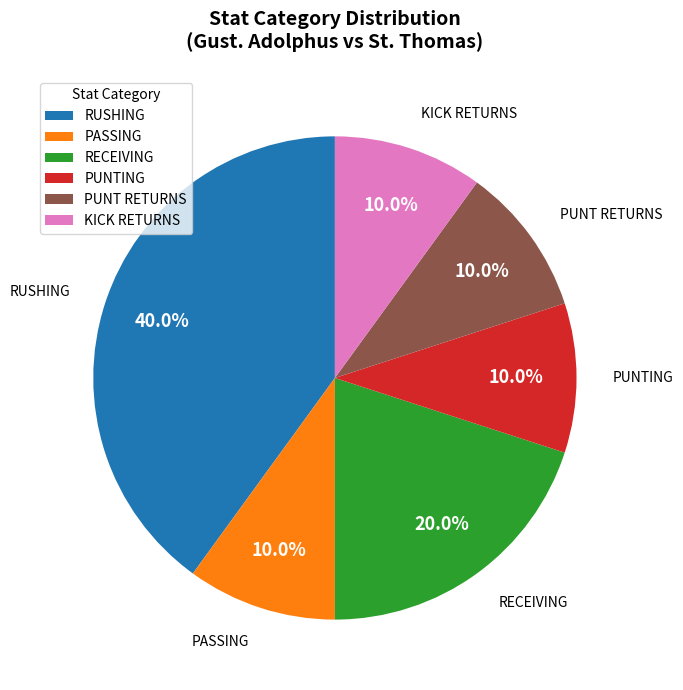

How many segments does this pie chart have?

6